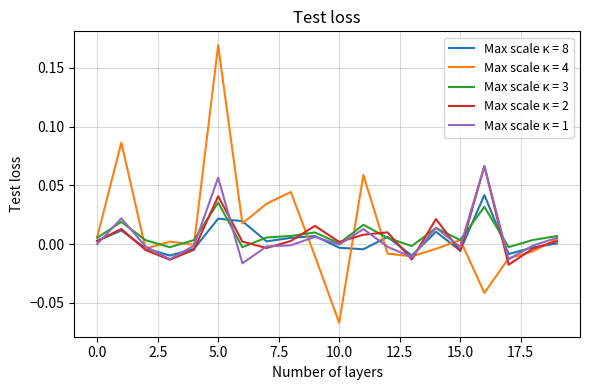

Which series has the largest range (max minus min)?

Max scale κ = 4